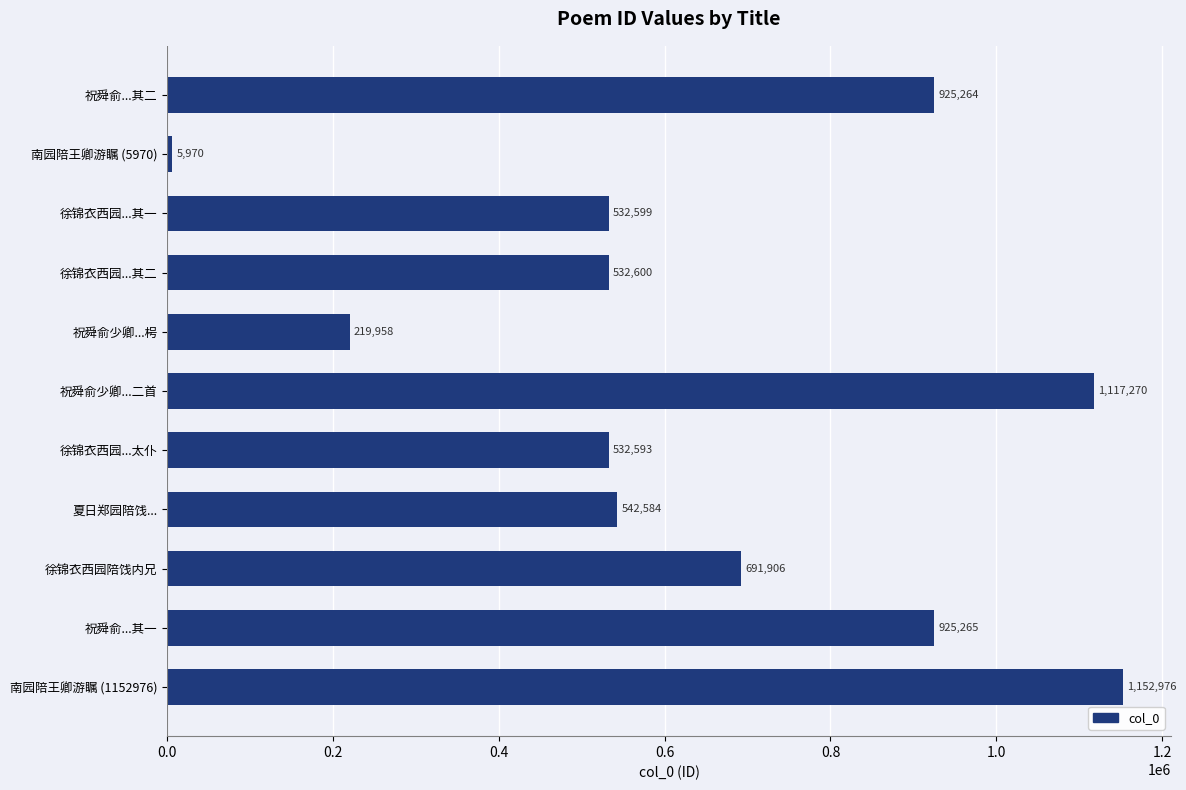

The chart shows a value of 1822667 at 南园陪王卿游瞩 (1152976). True or false?

False